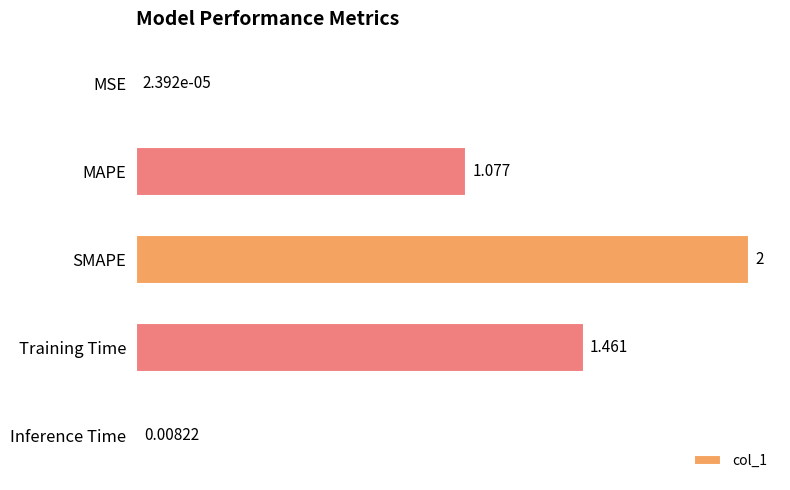

Which category has the highest value across all series?

SMAPE